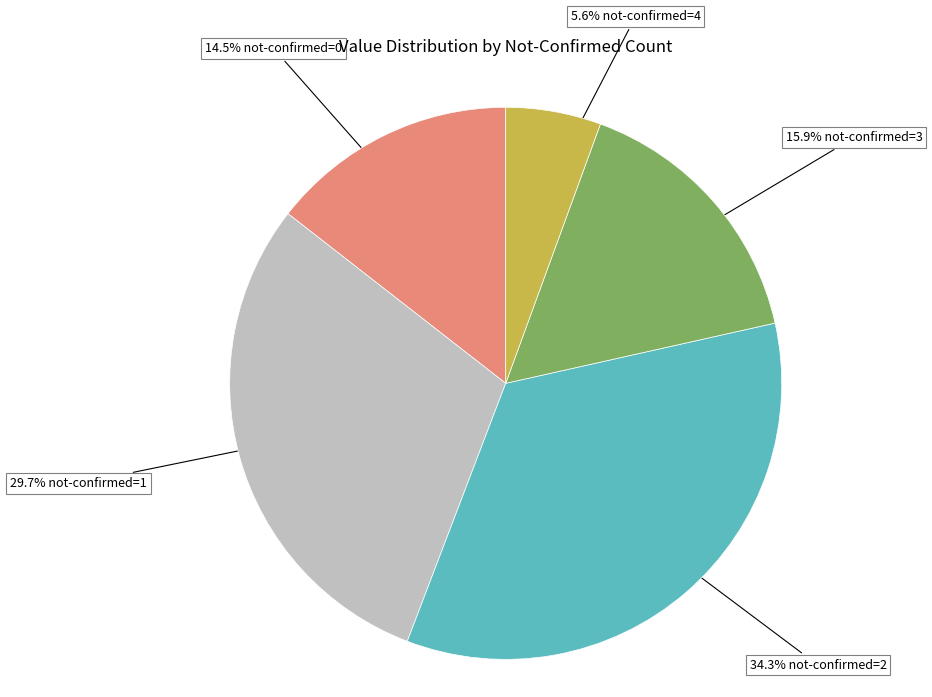

Which category has the biggest portion of the pie?

34.3% not-confirmed=2